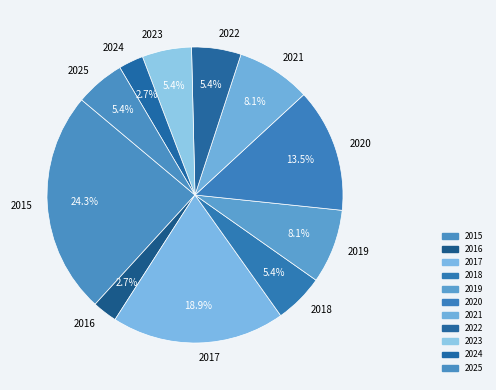

Which has a higher value, 2025 or 2021?

2021